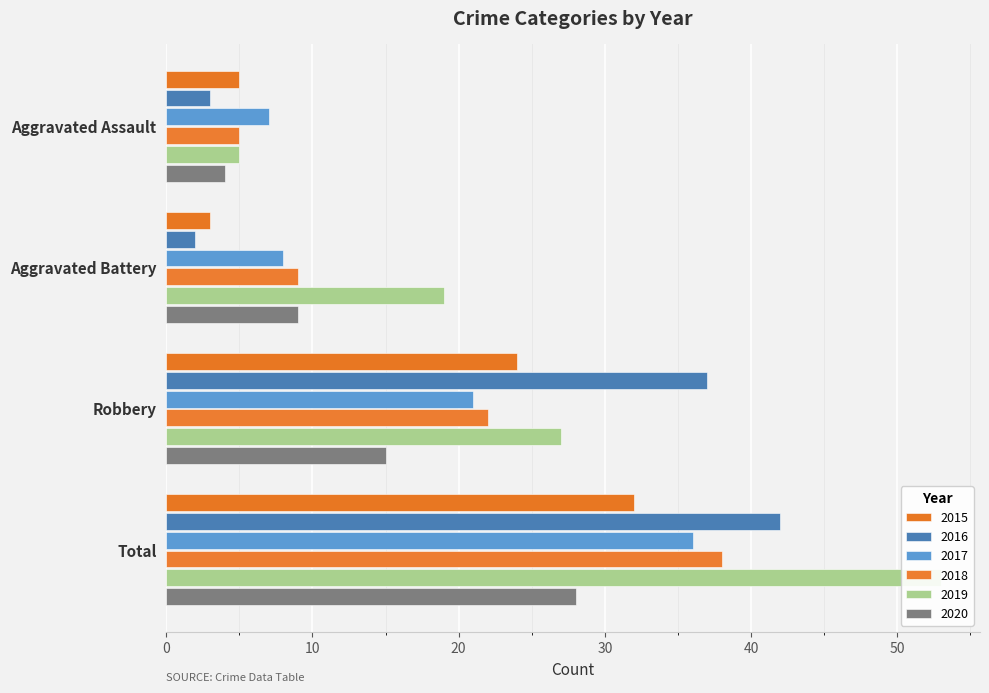

What is the lowest value of the 2016 series?

2